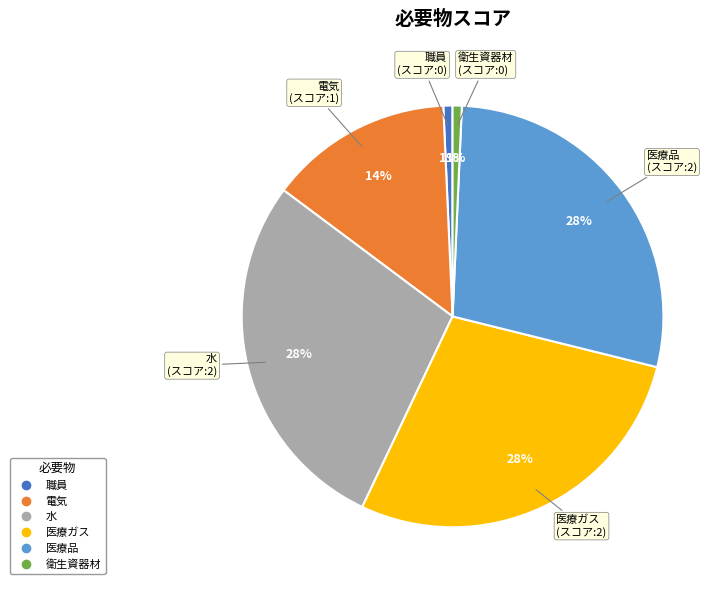

Between 医療ガス and 衛生資器材, which is larger?

医療ガス